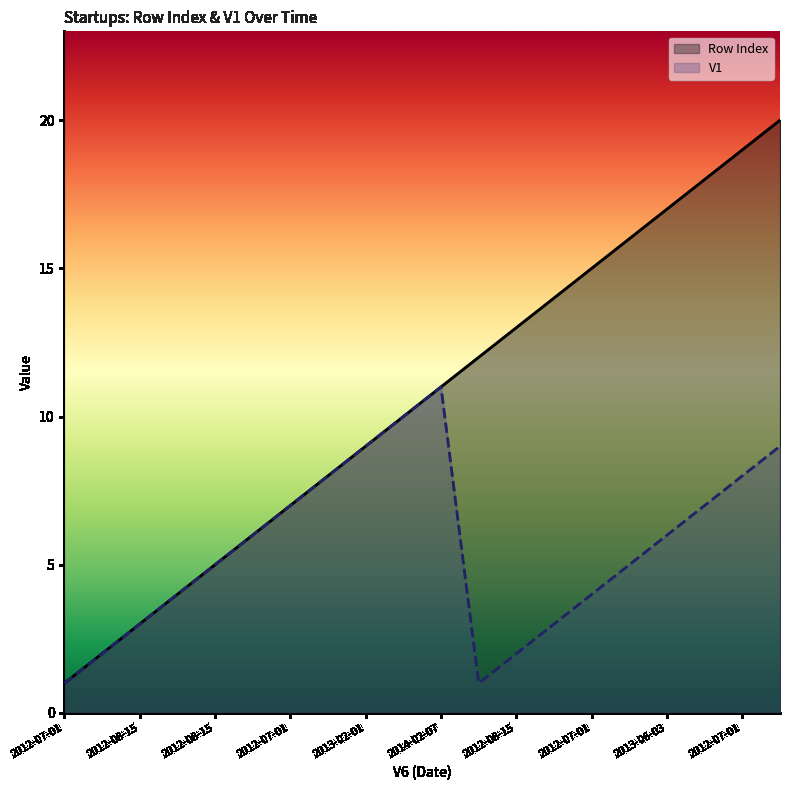

Which series has the largest range (max minus min)?

Row Index